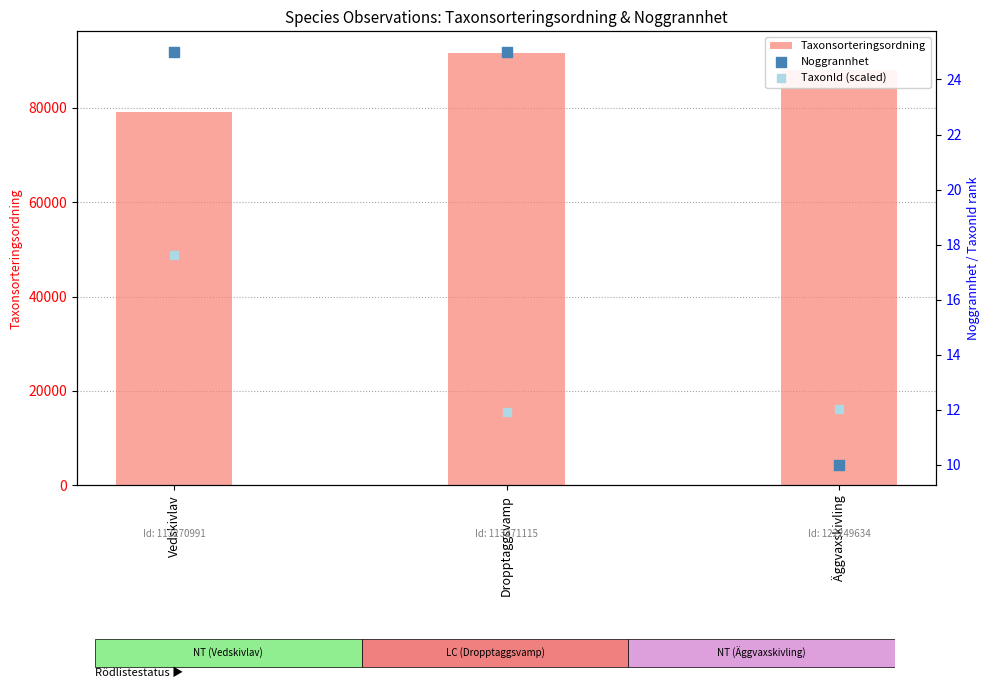

Which series has the widest spread of Y values?

Taxonsorteringsordning